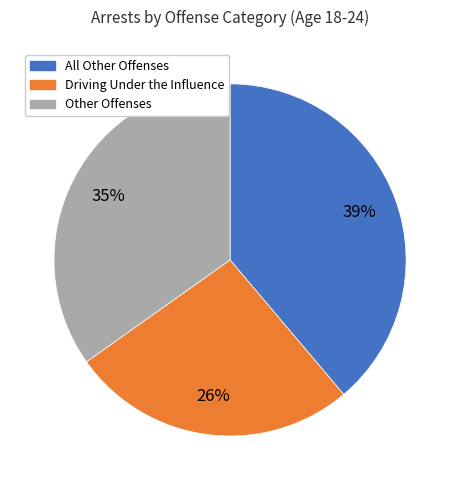

Count the number of slices in the pie.

3